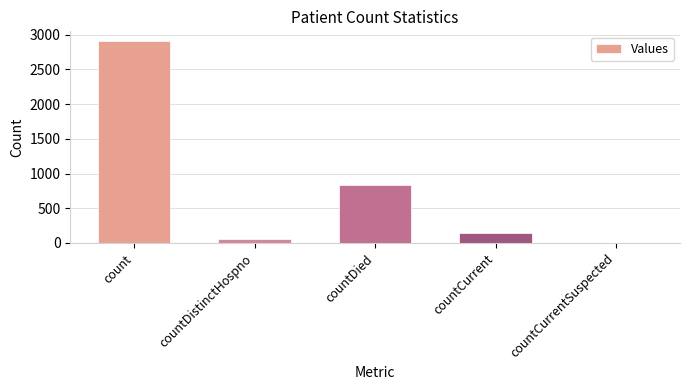

Reading left to right, transcribe all the data shown in this chart.

2902	53	836	138	0